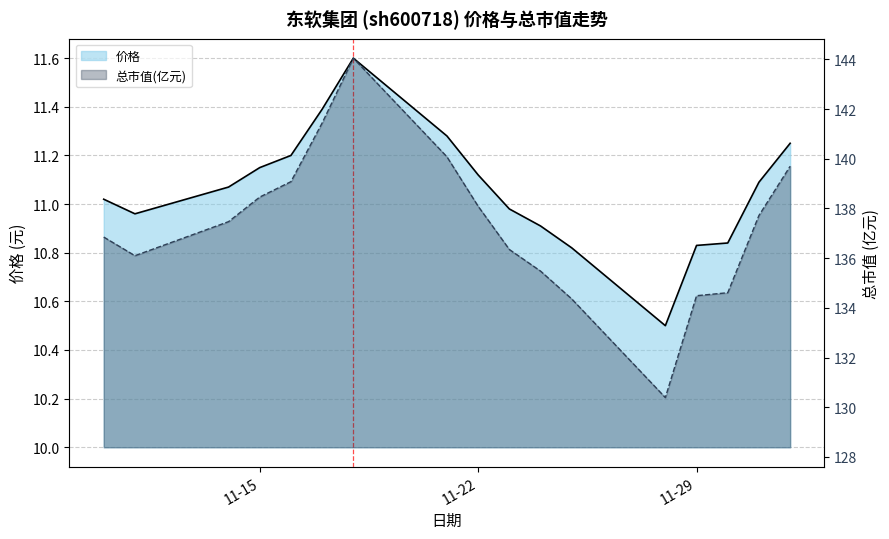

What is the label of the 9th point from the right?

11-22